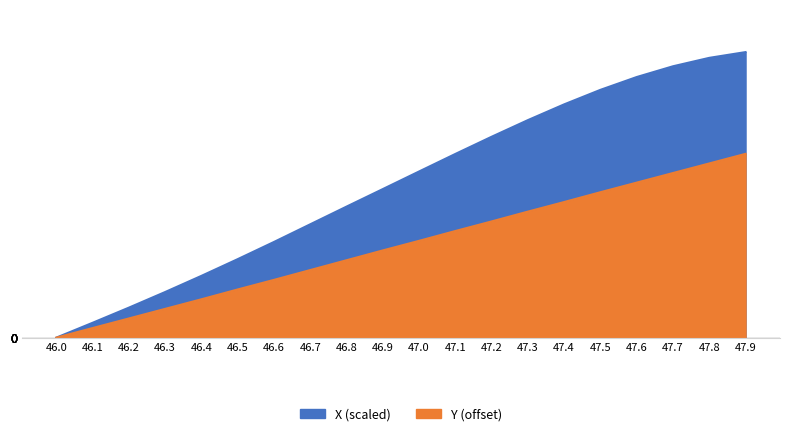

Reading left to right, list all the values displayed in this chart.

X: 0.0	0.7	1.3	2.0	2.7	3.4	4.2	5.0	5.7	6.5	7.3	8.0	8.8	9.5	10.2	10.9	11.4	11.9	12.3	12.5
Y: 0.0	0.4	0.8	1.3	1.7	2.1	2.5	3.0	3.4	3.8	4.2	4.7	5.1	5.5	5.9	6.4	6.8	7.2	7.6	8.1